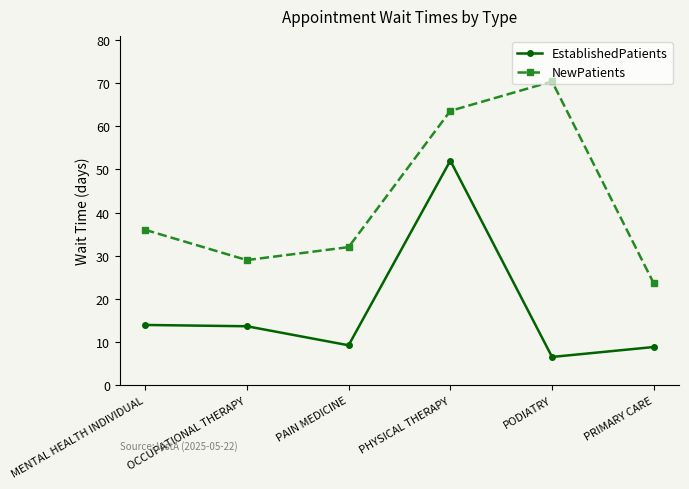

At how many categories does at least one series exceed 46?

2